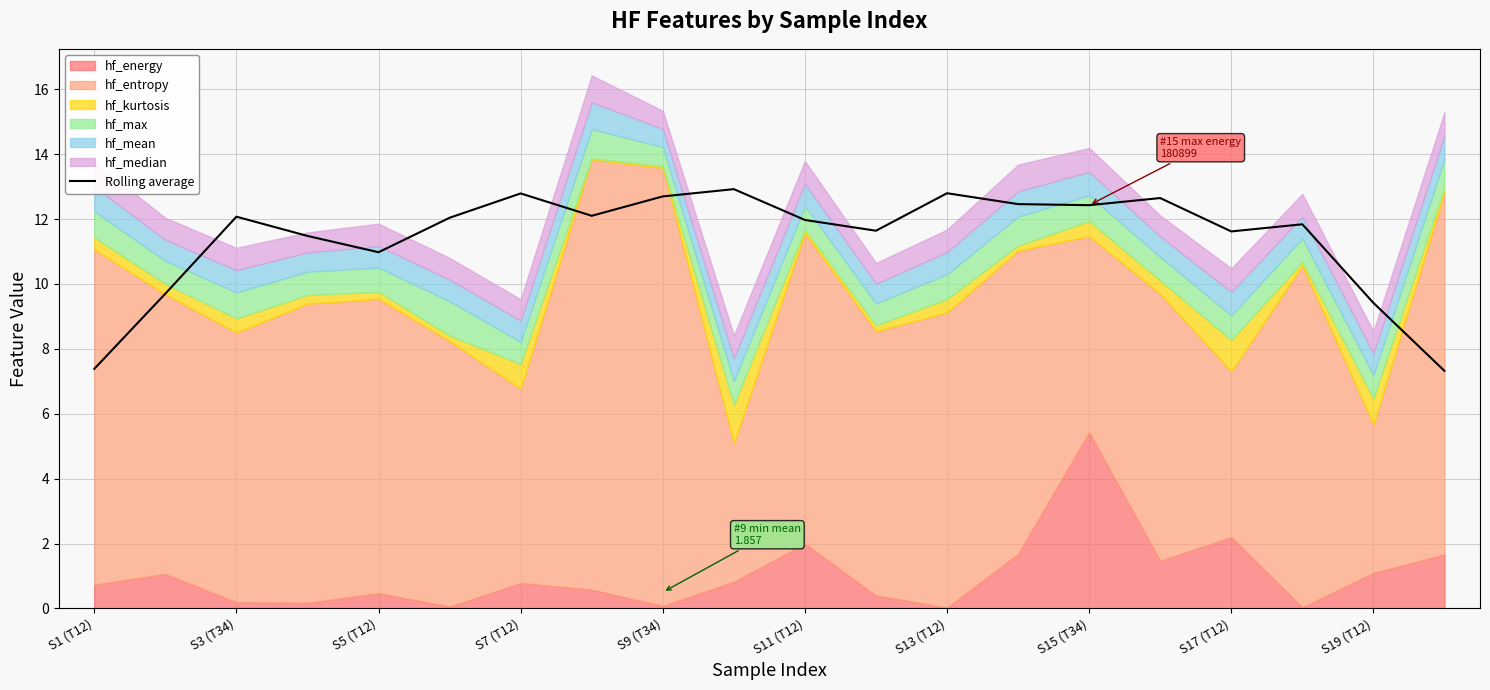

What is the highest value of the Rolling average series?

12.9